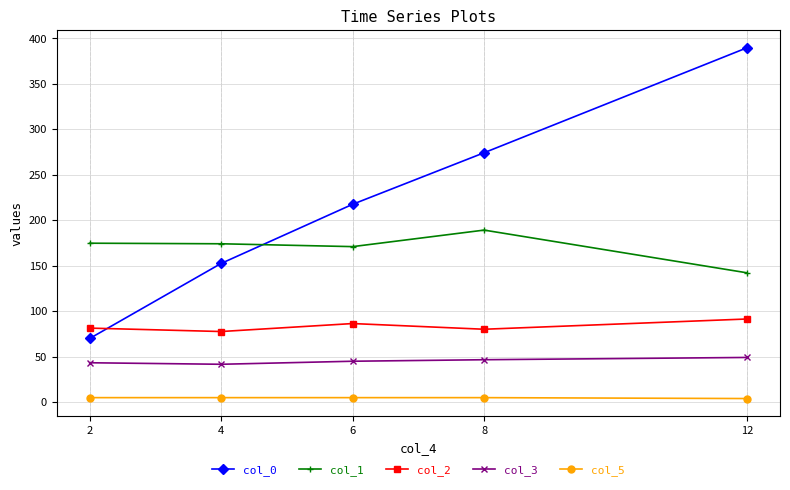

True or false: col_3 and col_1 cross at least once.

False